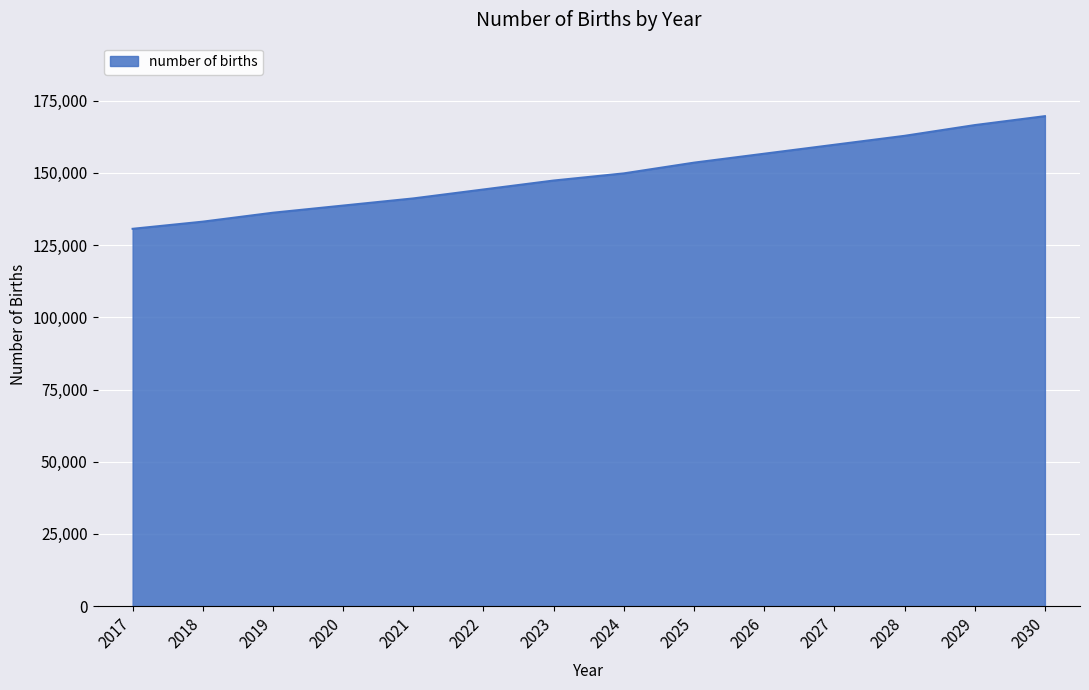

True or false: the data shows 169647.6 at 2030.

True